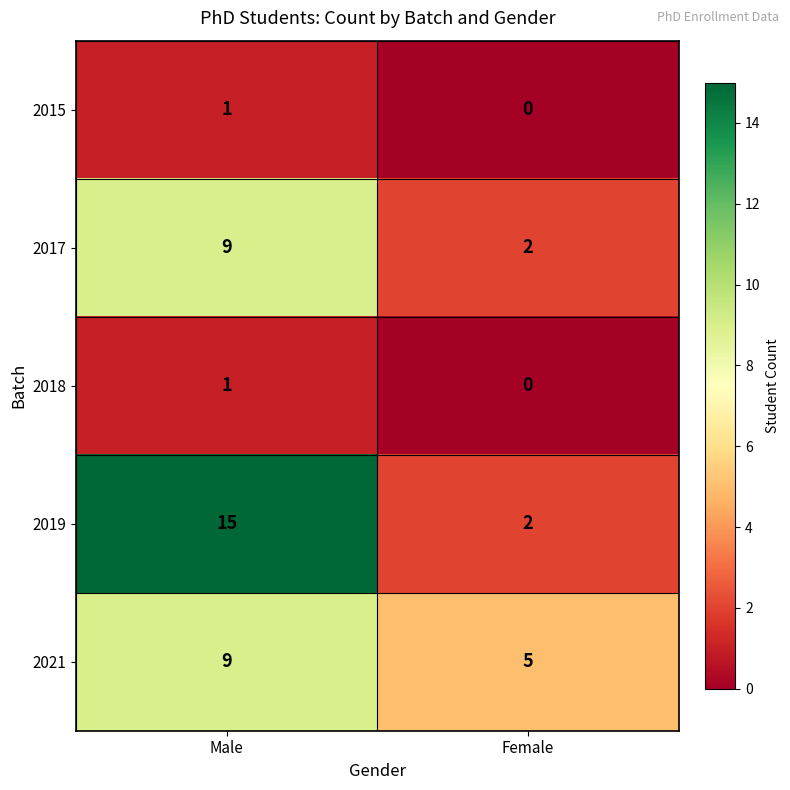

How many categories are shown in the chart?

2